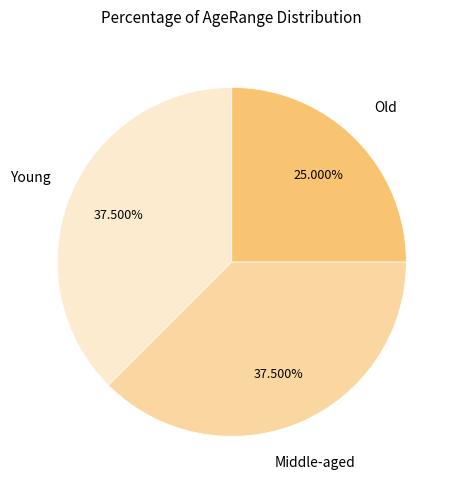

True or false: Old accounts for 35% of the total.

False